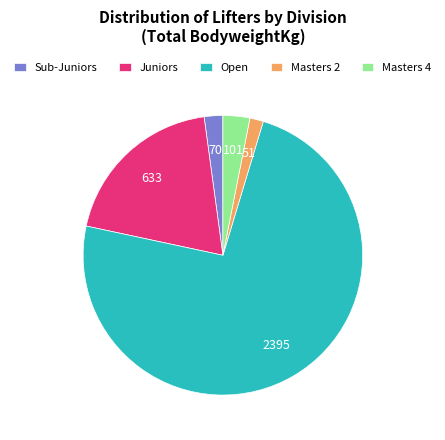

True or false: Juniors accounts for 19% of the total.

True